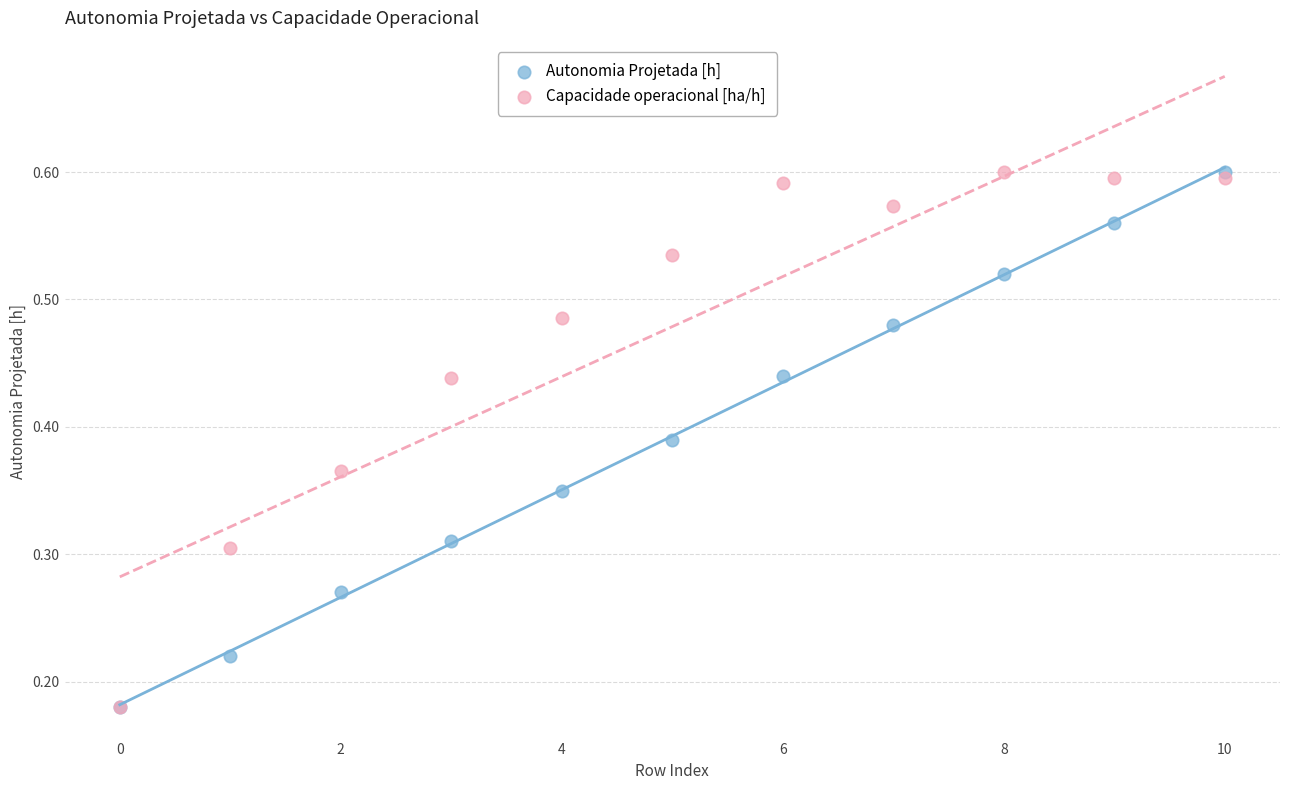

What are all the series names shown in the legend?

Autonomia Projetada [h], Capacidade operacional [ha/h]